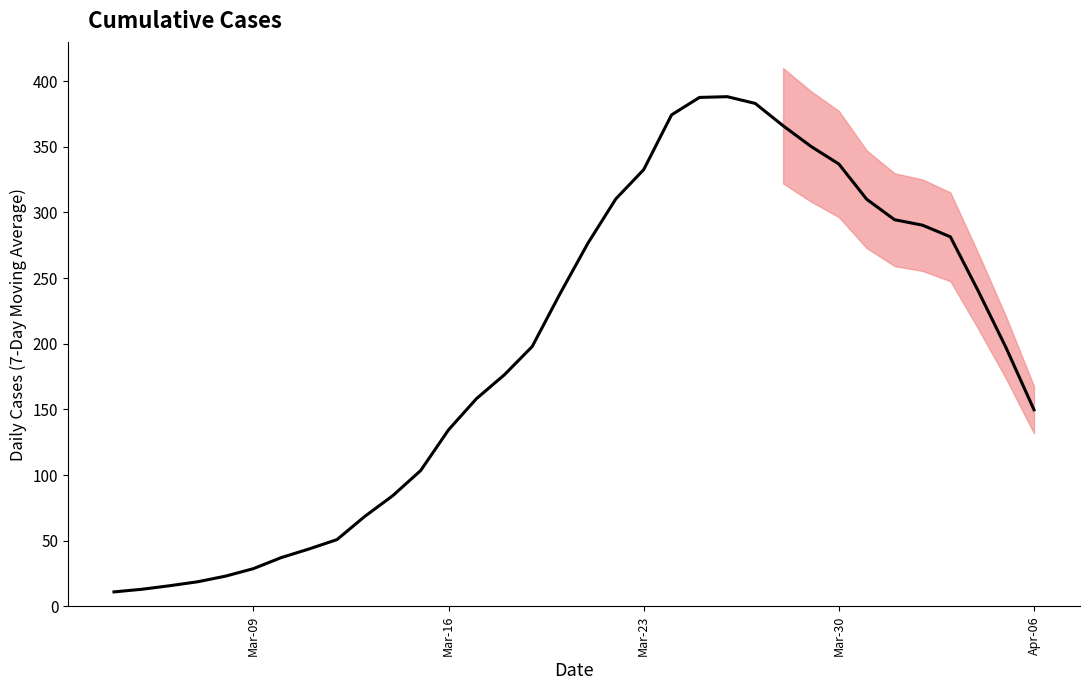

Count the number of values greater than 18.

31